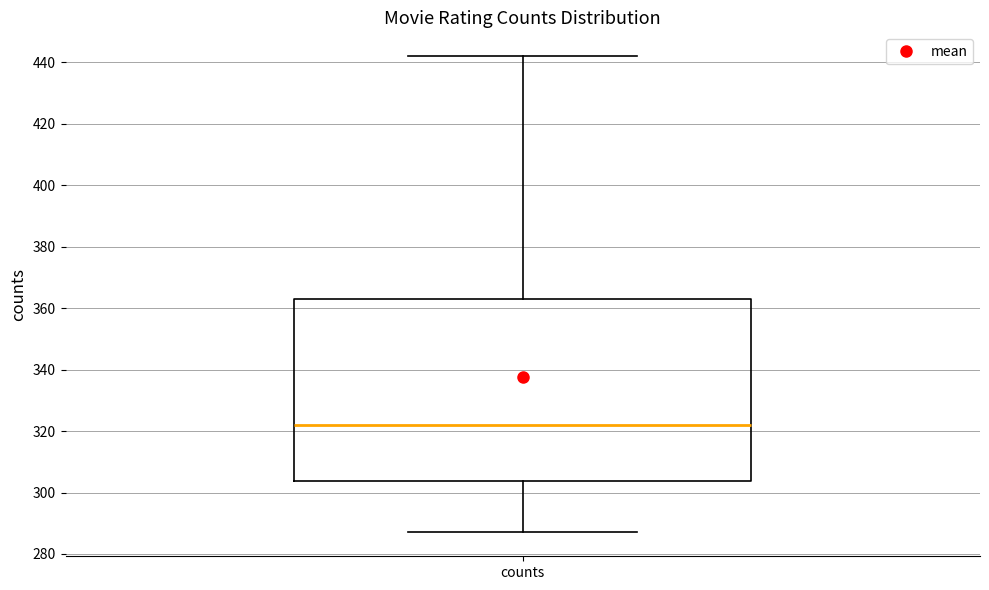

Where does the median line of the box for counts sit on the y-axis? The values are not printed on the chart, so give them approximately, as read against the axis.

322